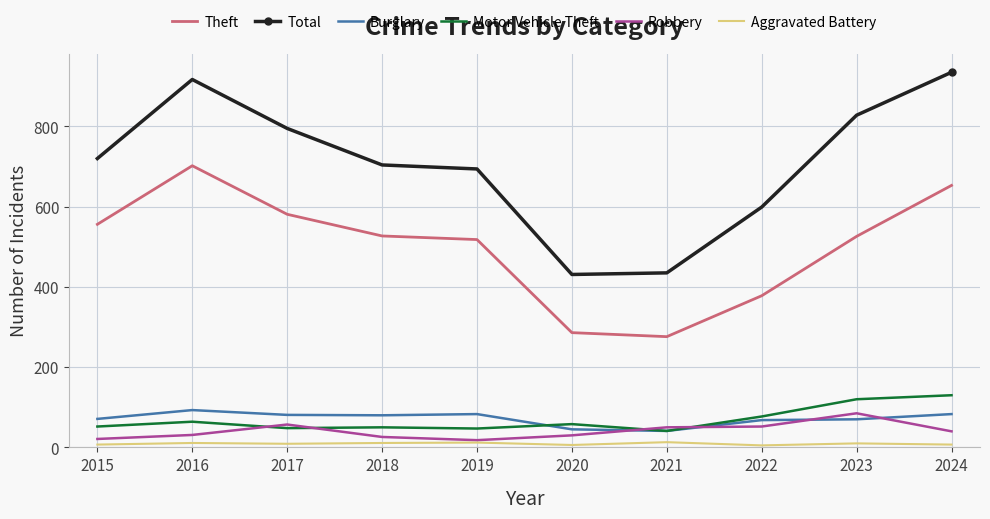

What is the difference between the maximum and minimum values in the Motor Vehicle Theft series?

89